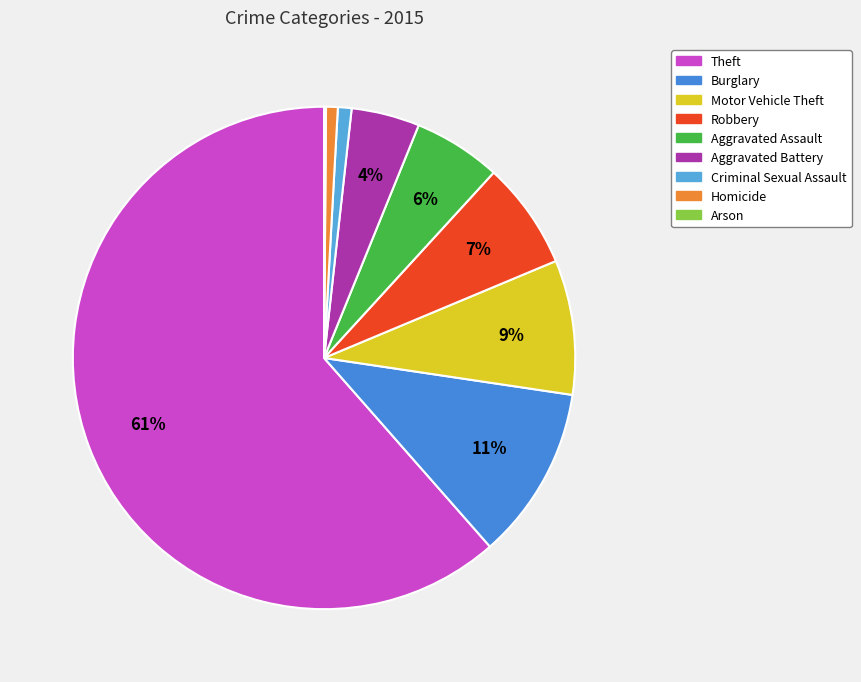

What is the largest slice in the pie chart?

Theft